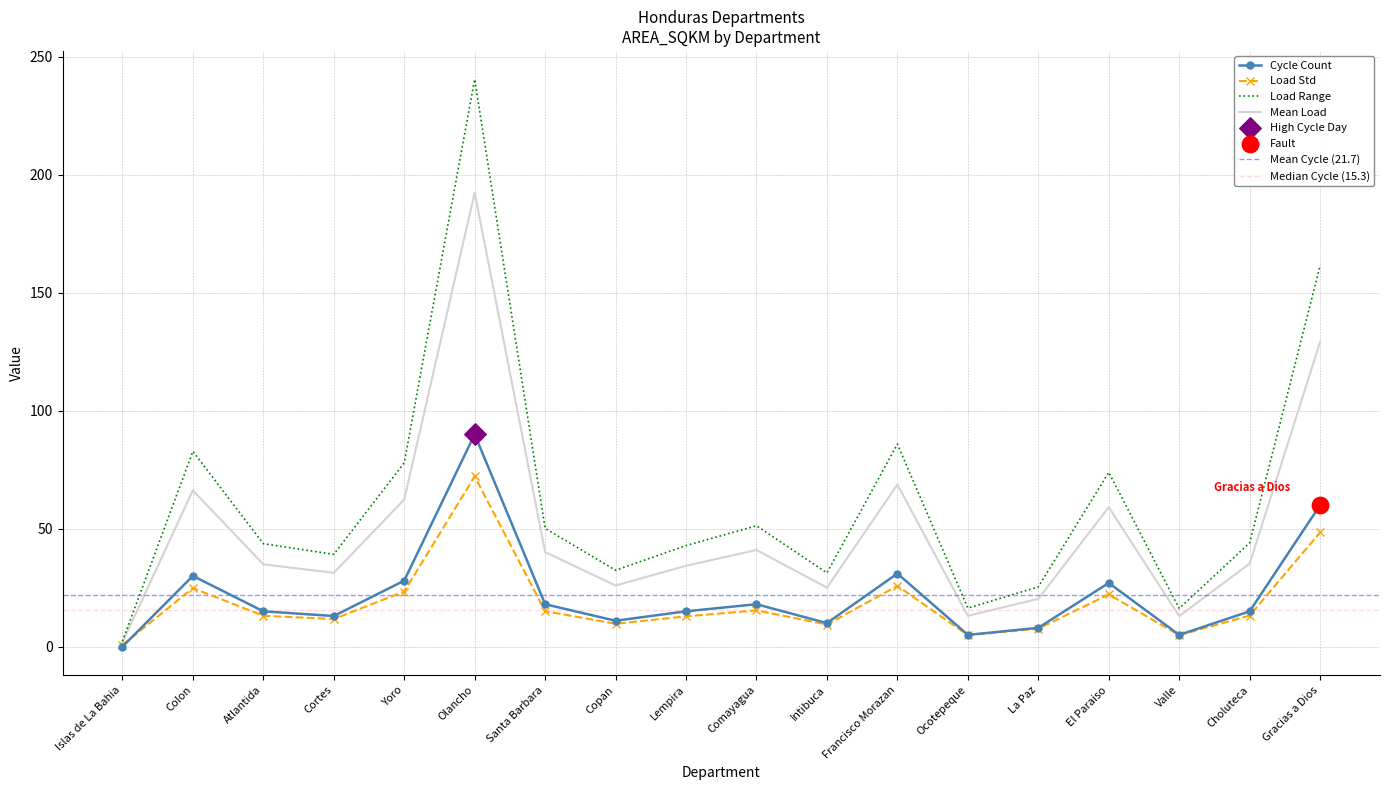

Between Comayagua and Gracias a Dios, which is larger?

Gracias a Dios